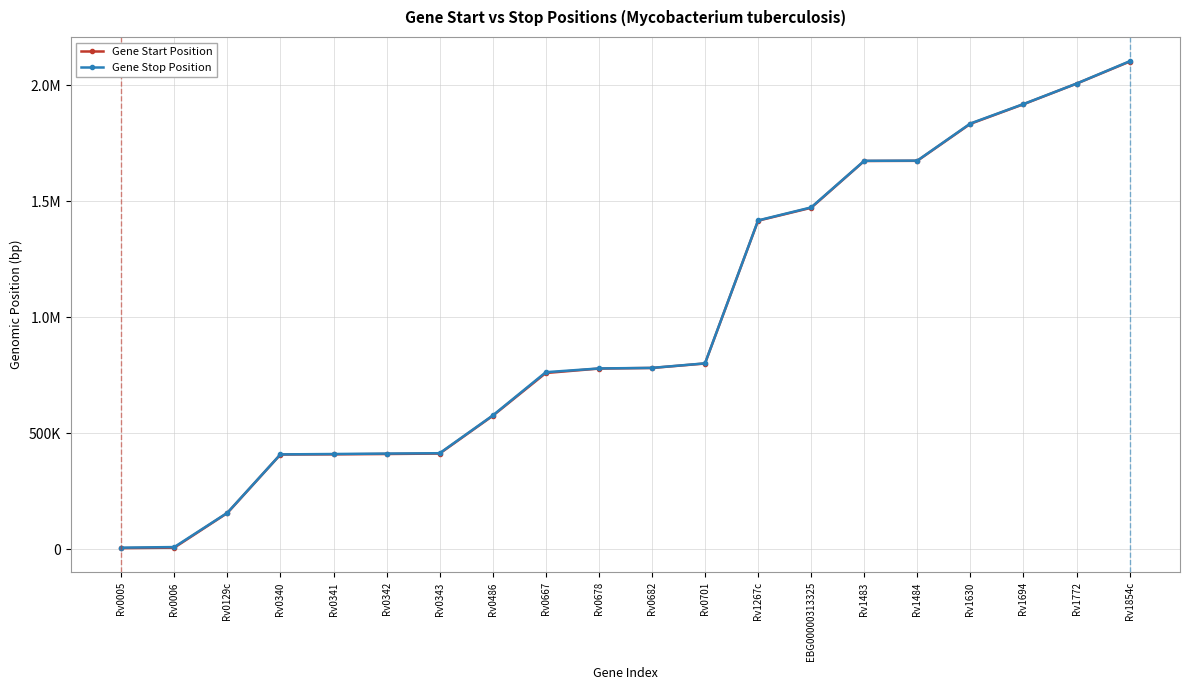

True or false: Gene Start Position has a value of 3735467 at Rv1854c.

False